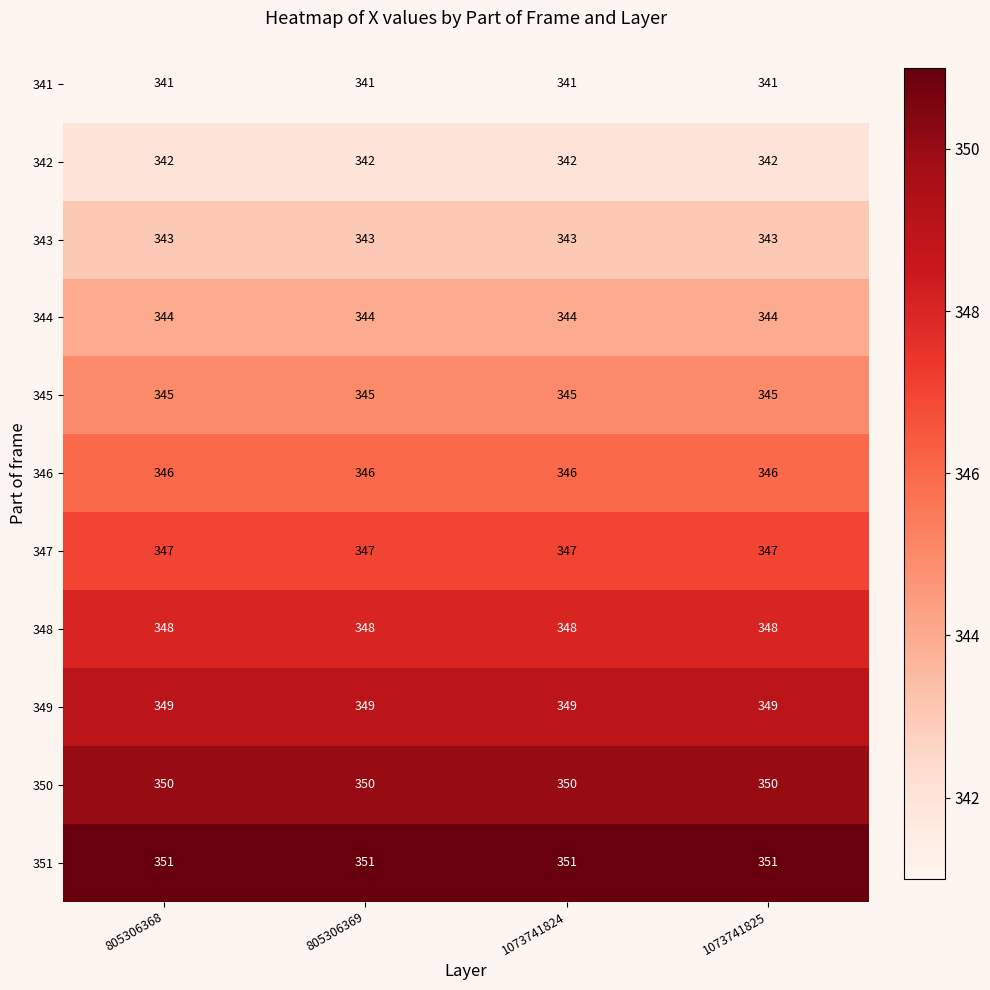

How many series are shown in this chart?

11